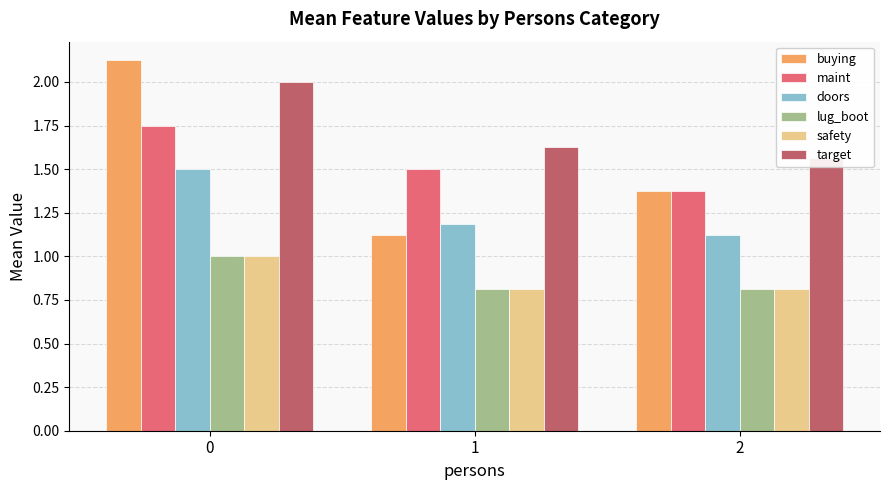

What is the greatest value displayed?

2.1